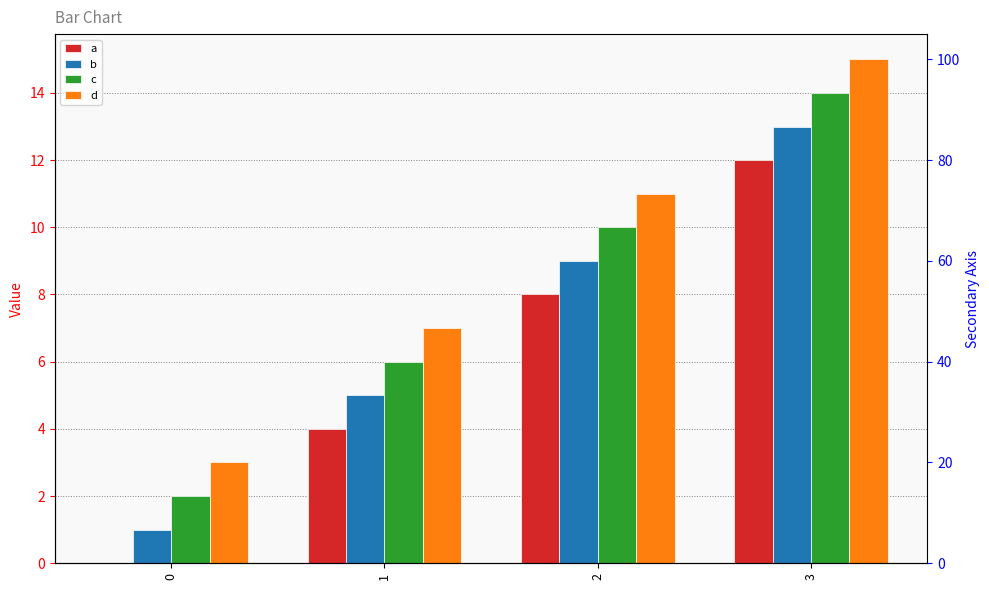

What is the difference between the maximum and minimum values in the d series?

12